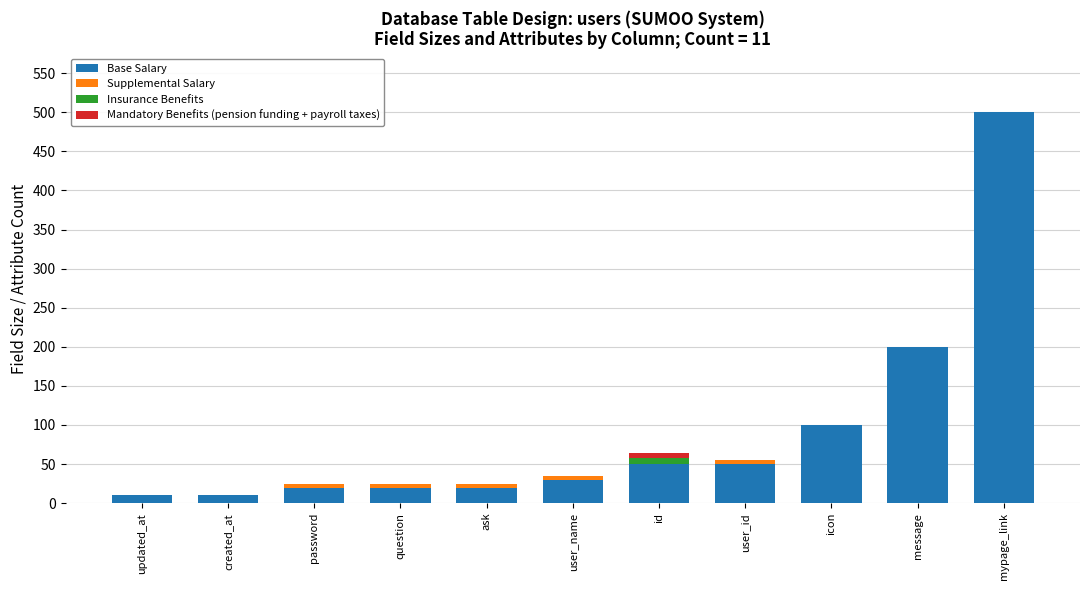

What is the sum of all Base Salary values?

1010